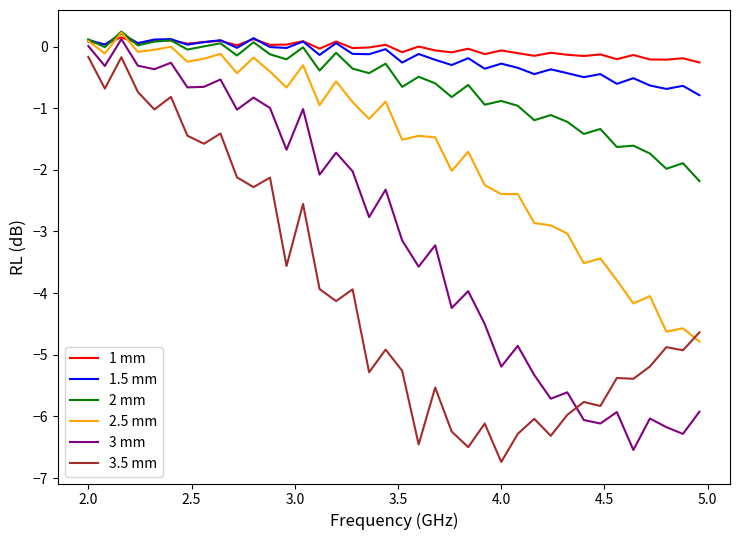

True or false: 3.5 mm and 1.5 mm cross at least once.

False